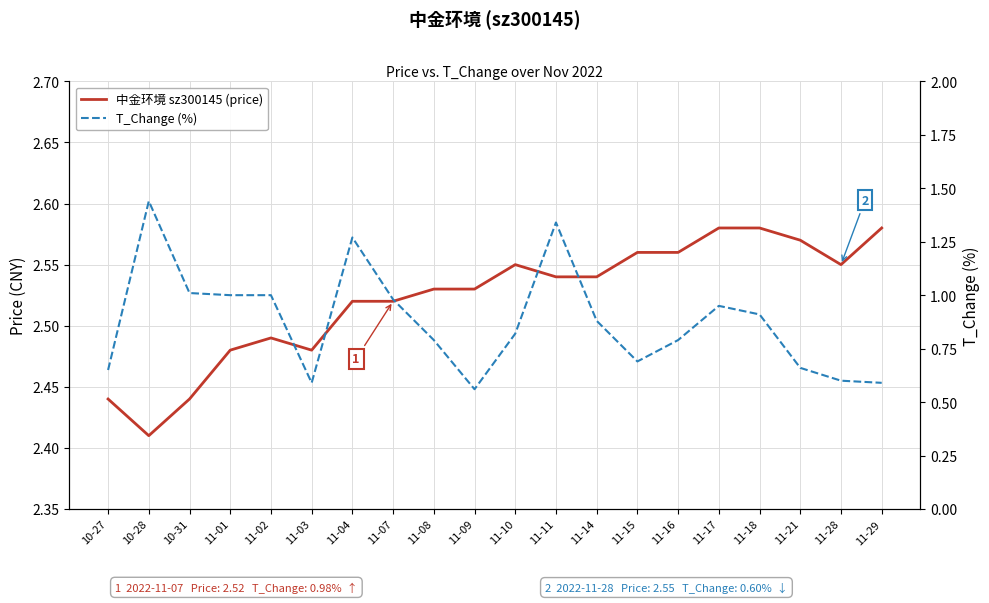

Reading right to left, transcribe all the data shown in this chart.

中金环境 sz300145 (price): 2.6	2.5	2.6	2.6	2.6	2.6	2.6	2.5	2.5	2.5	2.5	2.5	2.5	2.5	2.5	2.5	2.5	2.4	2.4	2.4
T_Change (%): 0.6	0.6	0.7	0.9	0.9	0.8	0.7	0.9	1.3	0.8	0.6	0.8	1.0	1.3	0.6	1.0	1.0	1.0	1.4	0.7